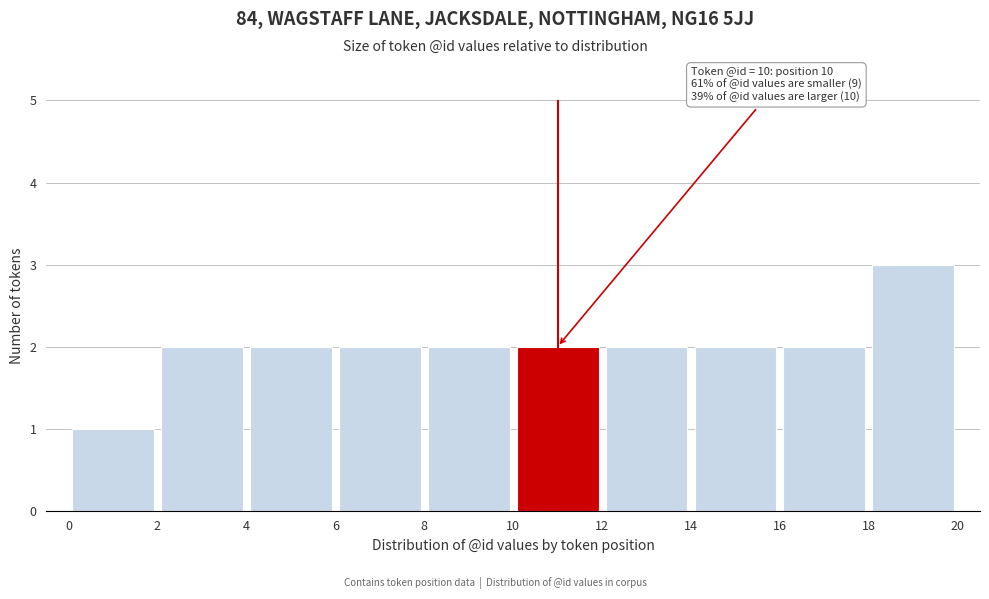

Which range on the x-axis has the tallest bar?

18 to 20